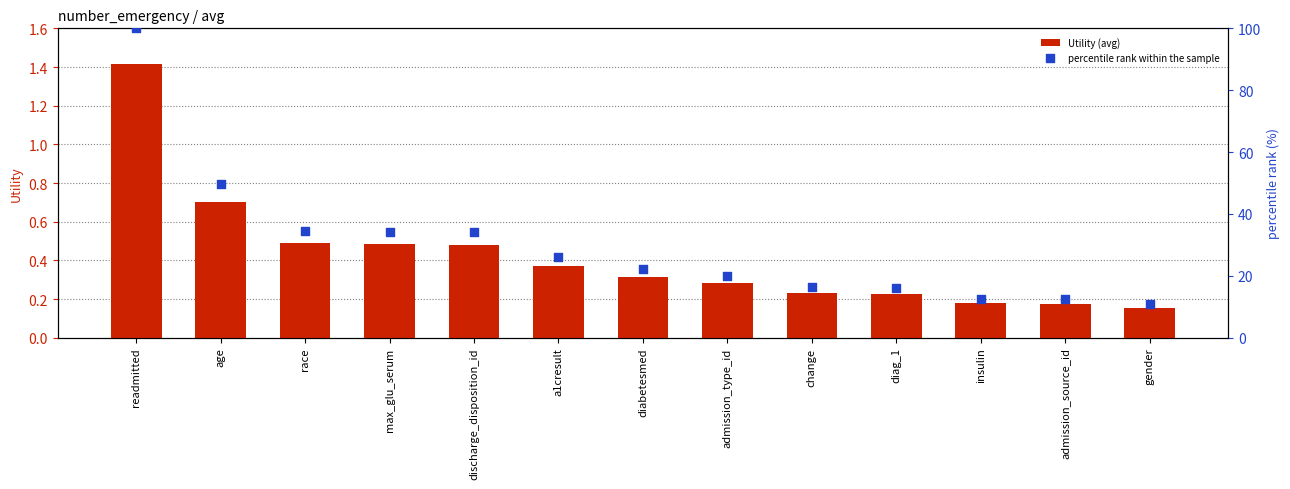

Which series has the largest total across all categories?

percentile rank within the sample